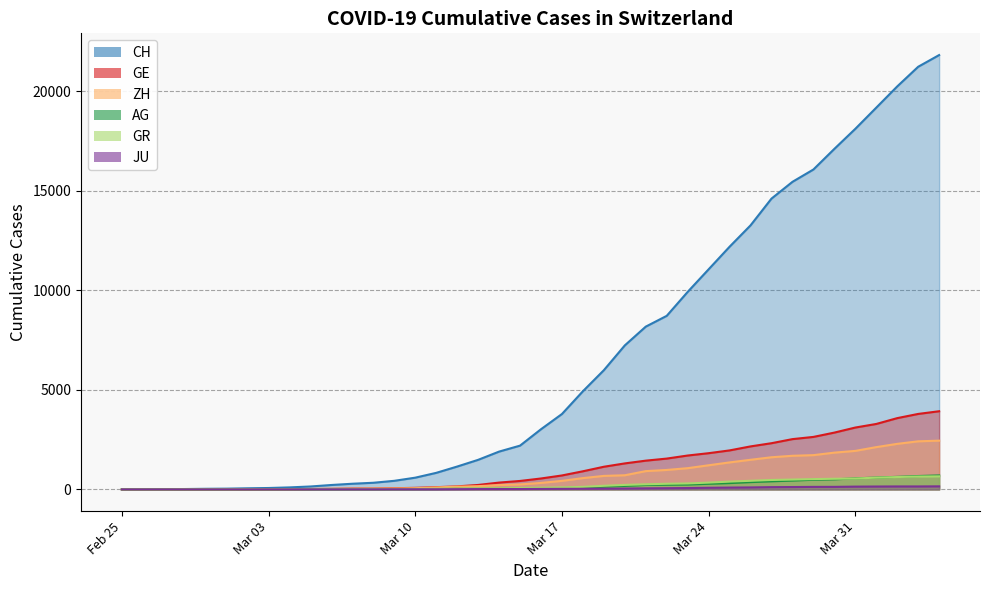

What are all the series names shown in the legend?

CH, GE, ZH, AG, GR, JU